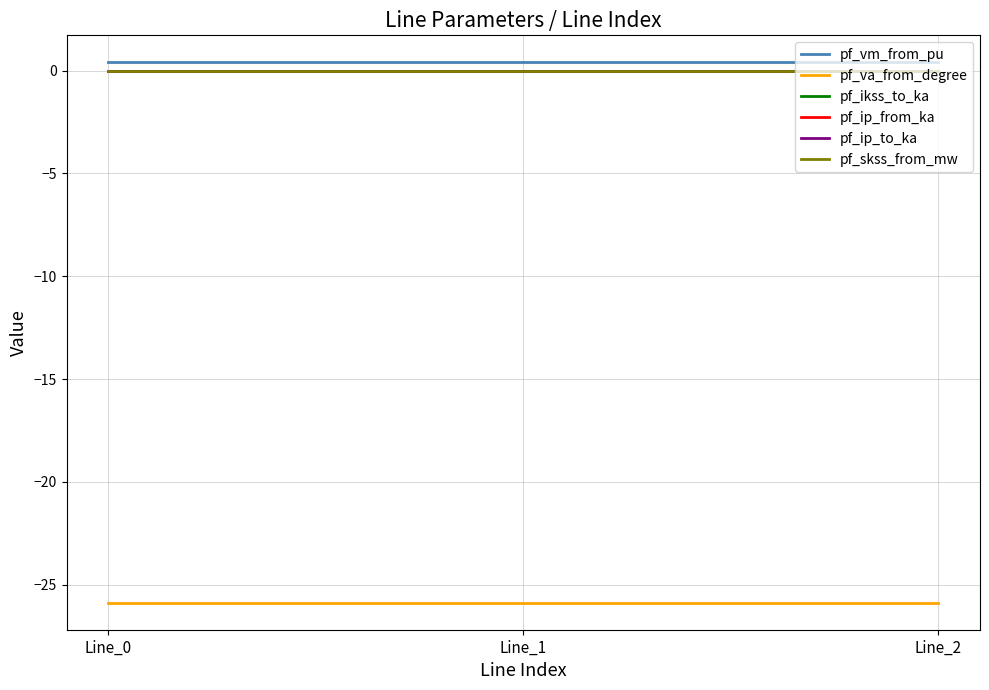

True or false: pf_ip_from_ka has a value of 0.0 at Line_1.

True